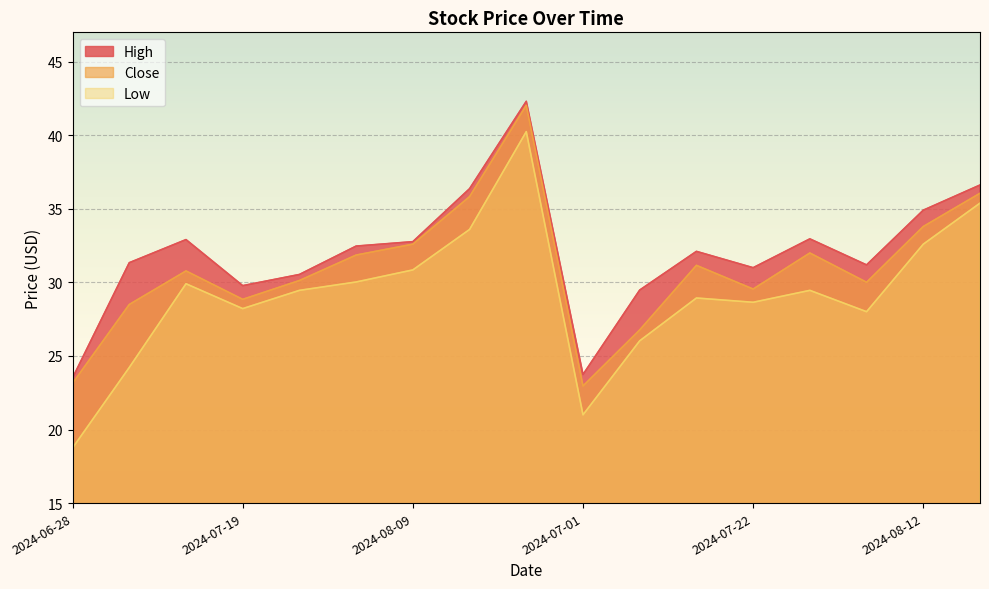

How many lines are shown in the chart?

3